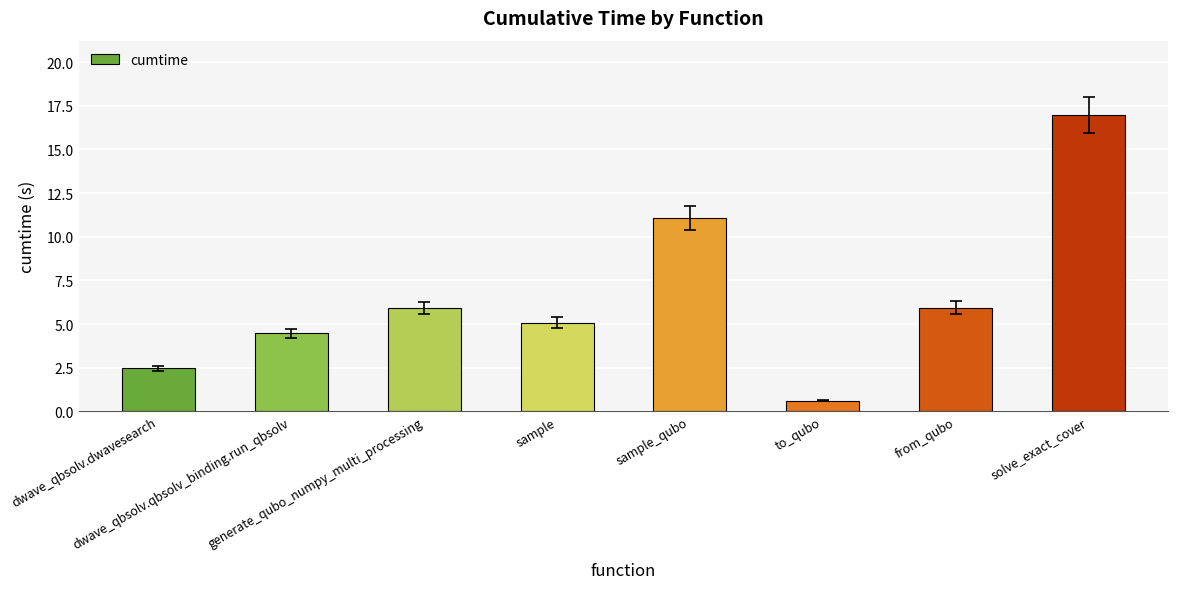

Reading right to left, what are all the values shown in this chart?

17.0	5.9	0.6	11.1	5.1	5.9	4.5	2.5